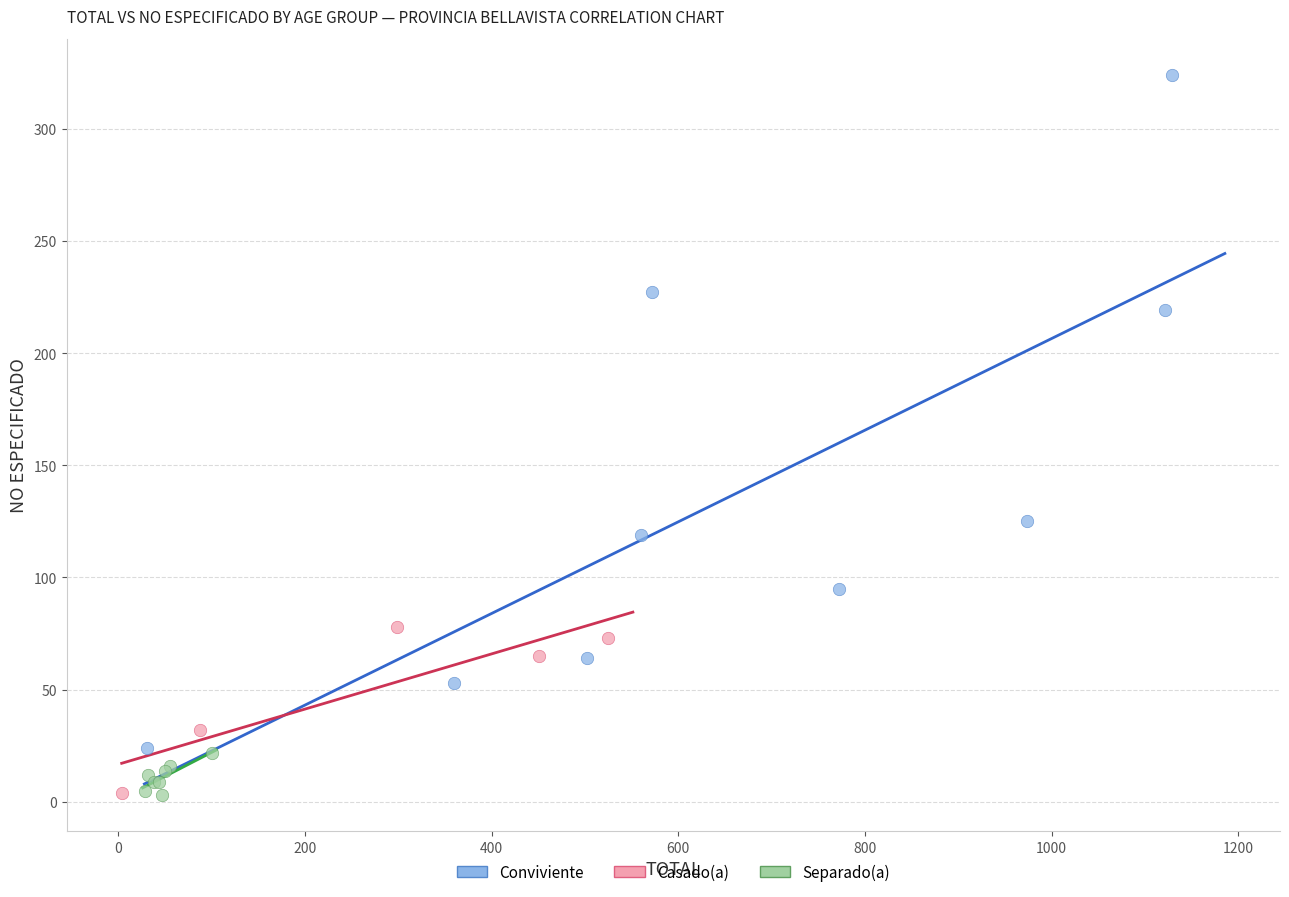

Which series has the largest Y range (max minus min)?

Conviviente